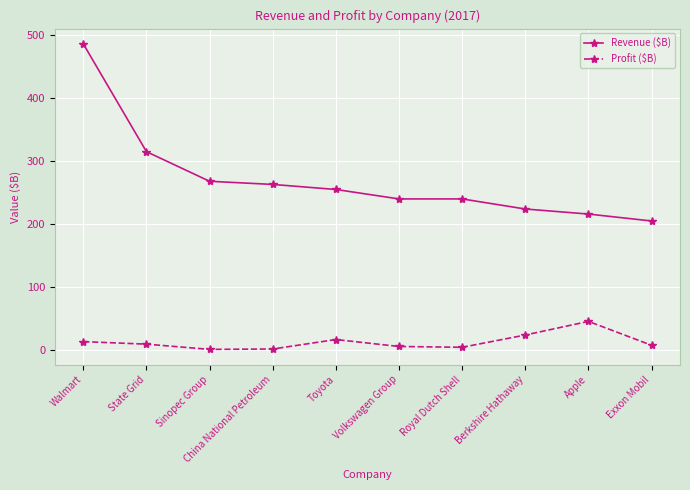

How many distinct data groups are displayed?

2